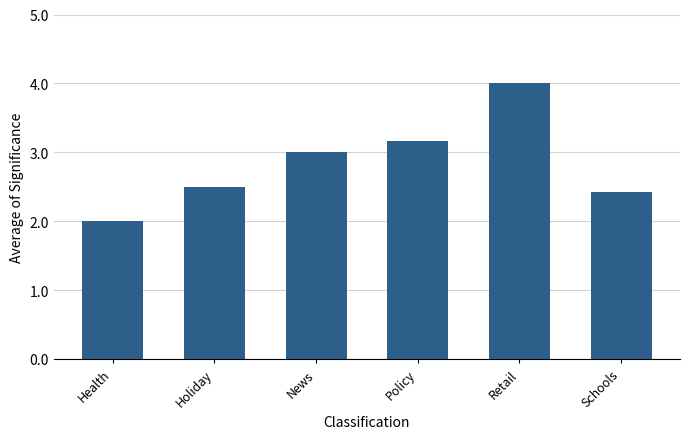

What is the smallest value displayed?

2.0